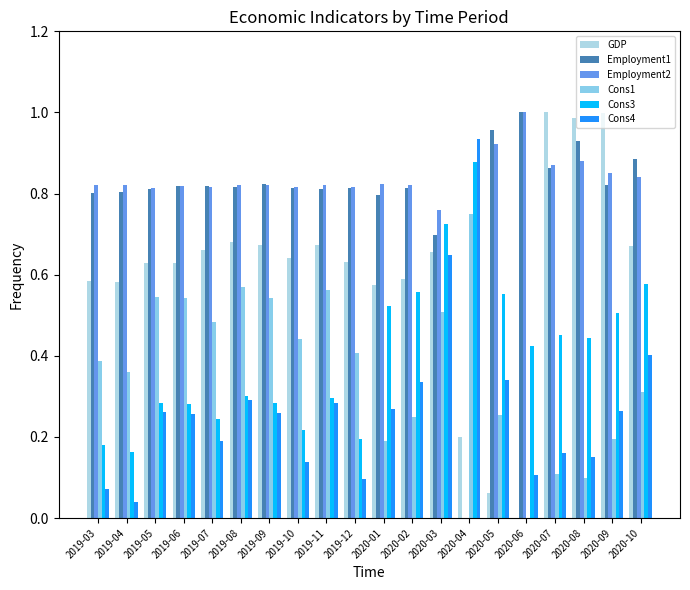

The Cons4 series shows 0.3 at 2020-02. True or false?

True